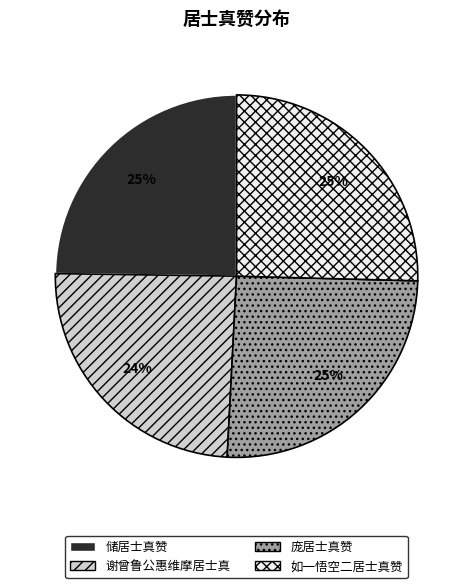

Combined, do 如一悟空二居士真赞 and 储居士真赞 account for over 50%?

Yes